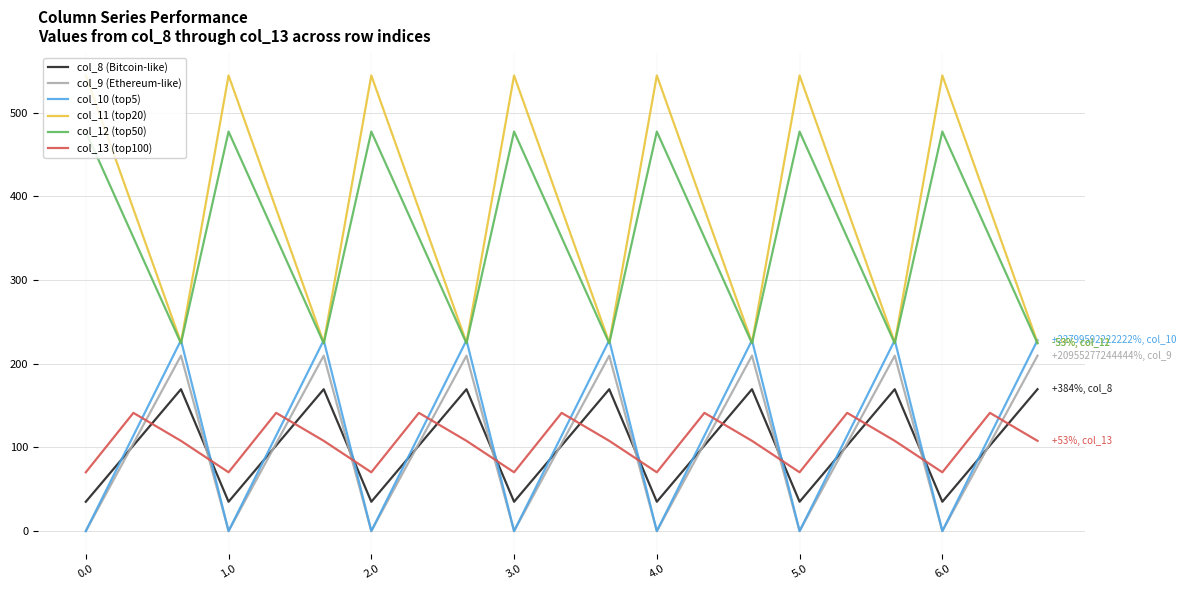

Which series has the largest range (max minus min)?

col_11 (top20)